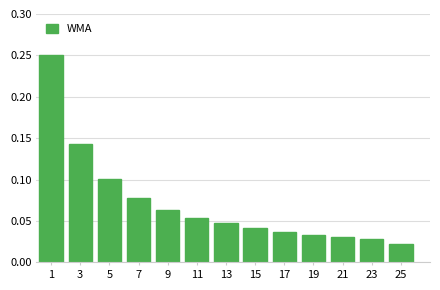

Is it true that the value at 3 is 0.1?

True